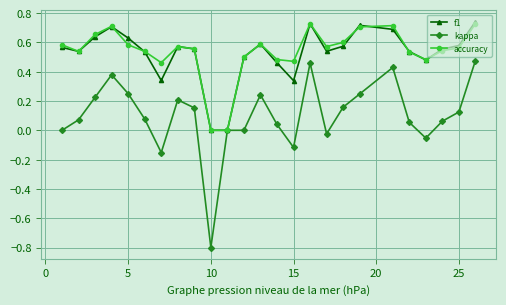

Which series has the largest range (max minus min)?

kappa